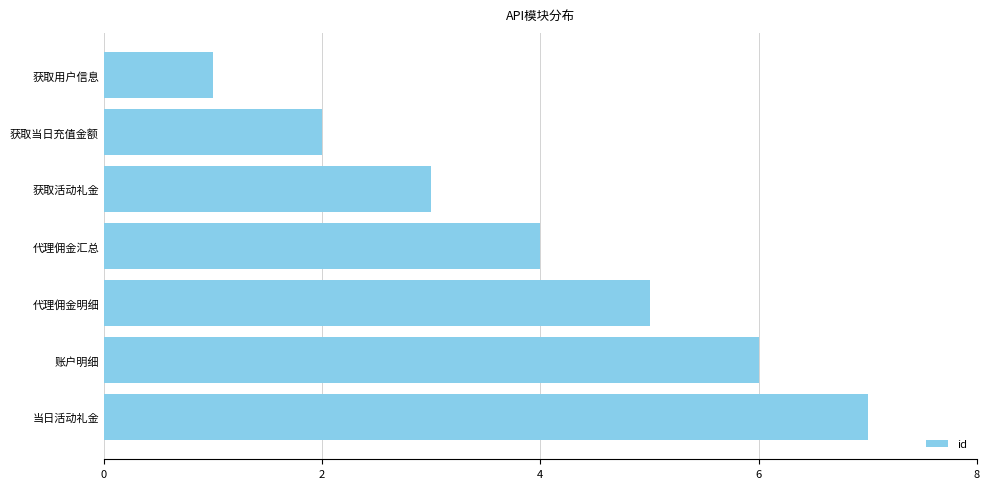

The value at 账户明细 is 6. True or false?

True